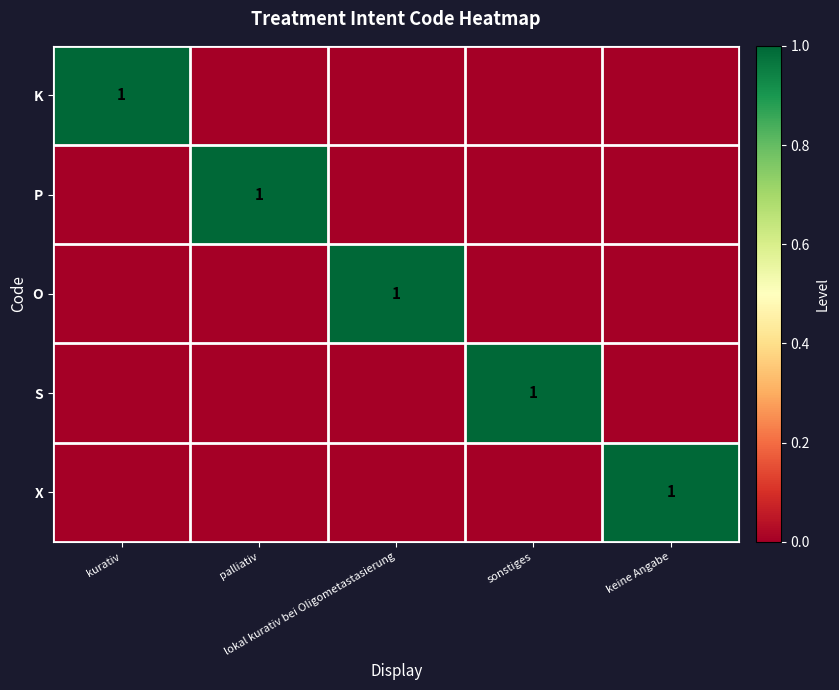

Which category has the highest value in the X series?

keine Angabe